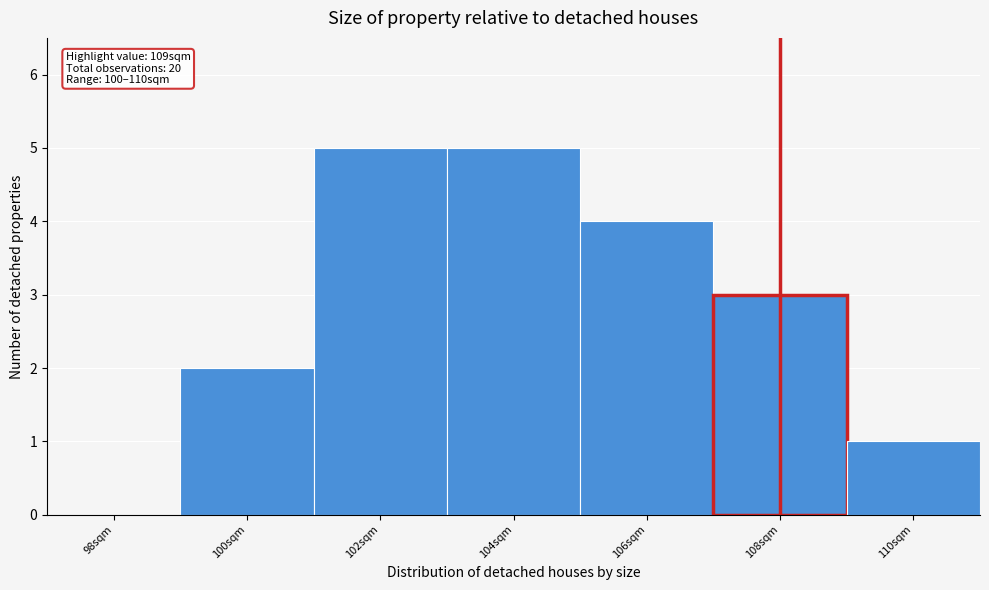

Reading left to right, extract all data points from this chart.

98sqm=0	100sqm=2	102sqm=5	104sqm=5	106sqm=4	108sqm=3	110sqm=1